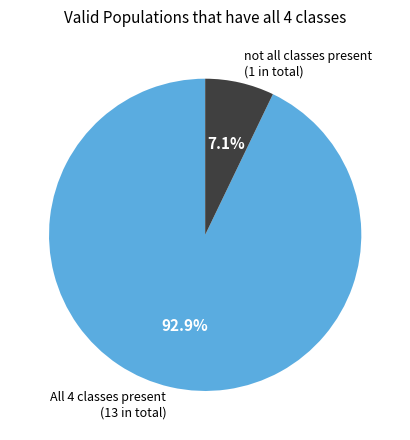

Rank the categories by value from highest to lowest.

All 4 classes present (13 in total), not all classes present (1 in total)